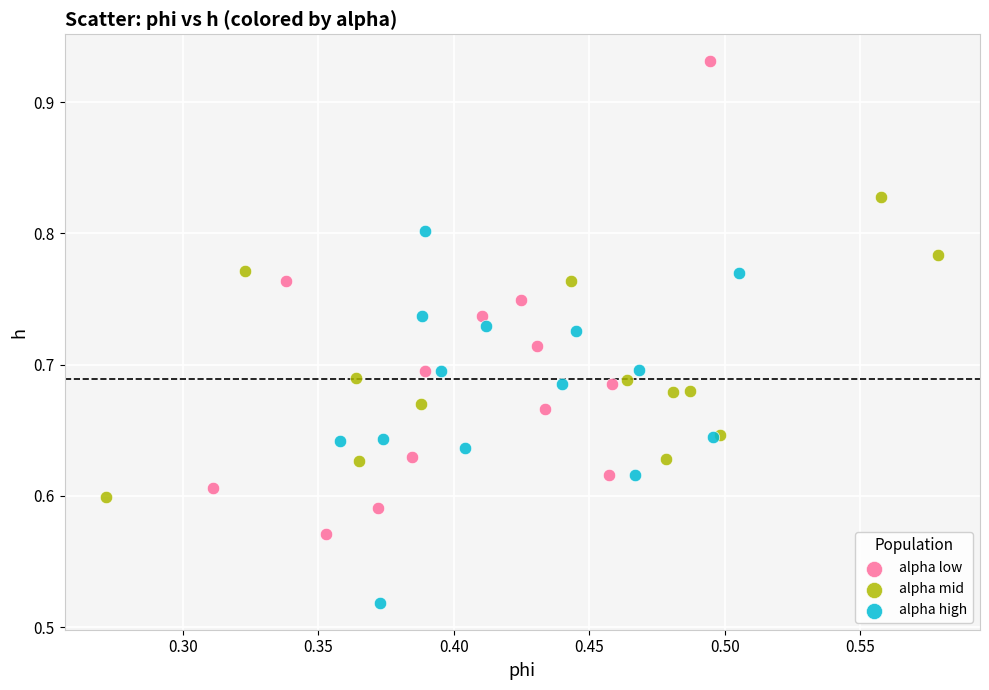

Which series reaches the maximum Y coordinate?

alpha low